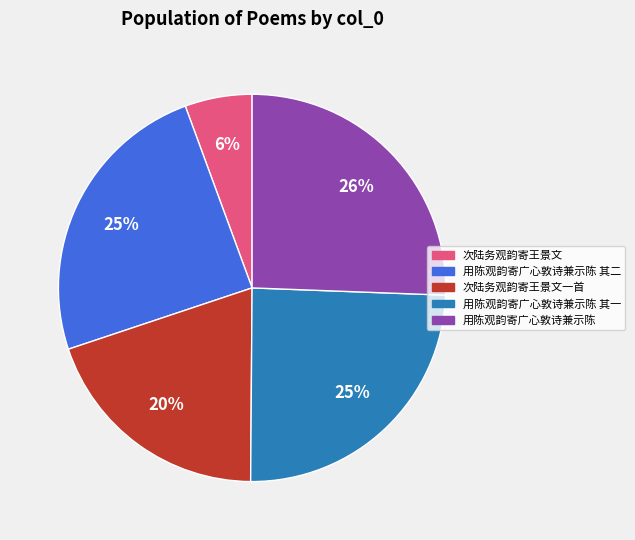

Is there a majority slice in this chart?

No